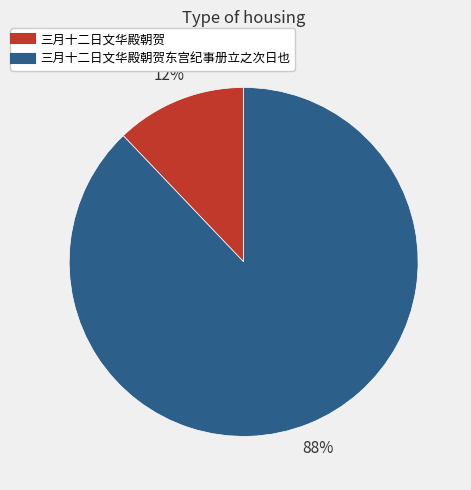

To the nearest percent, what is the average slice percentage?

50%